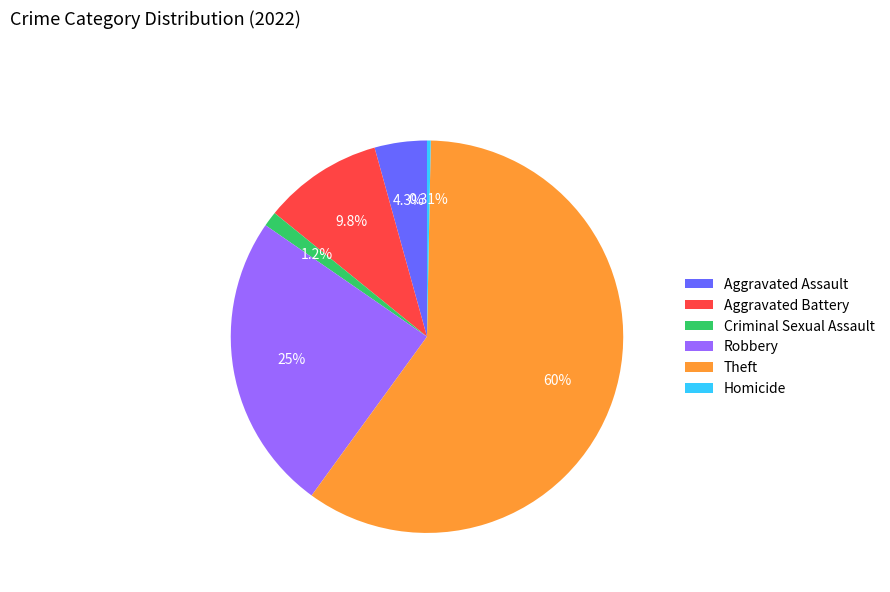

Which slice represents more than half of the pie?

Theft